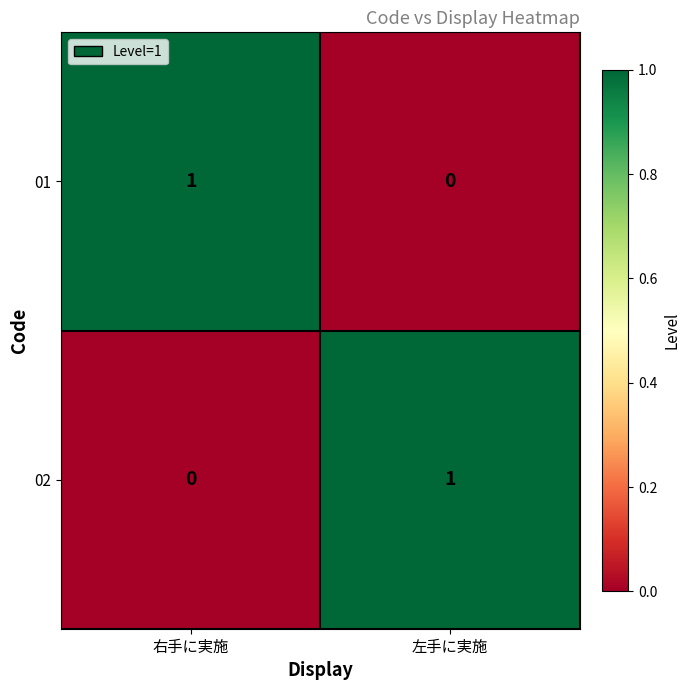

At which label does 02 reach its peak?

左手に実施